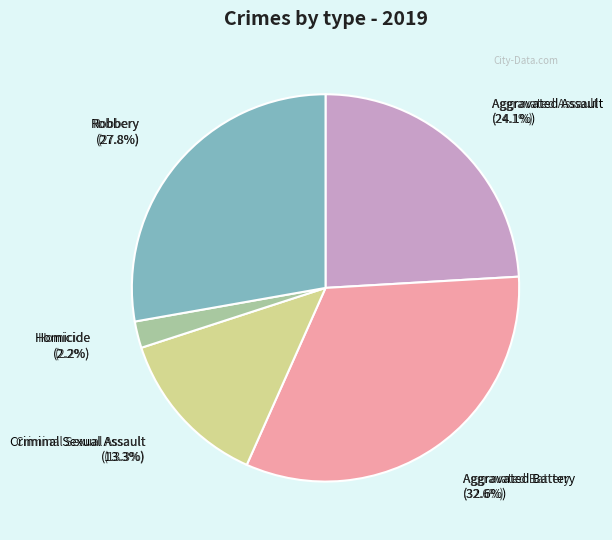

To the nearest percent, what is the difference between the largest and smallest slice percentages?

30%